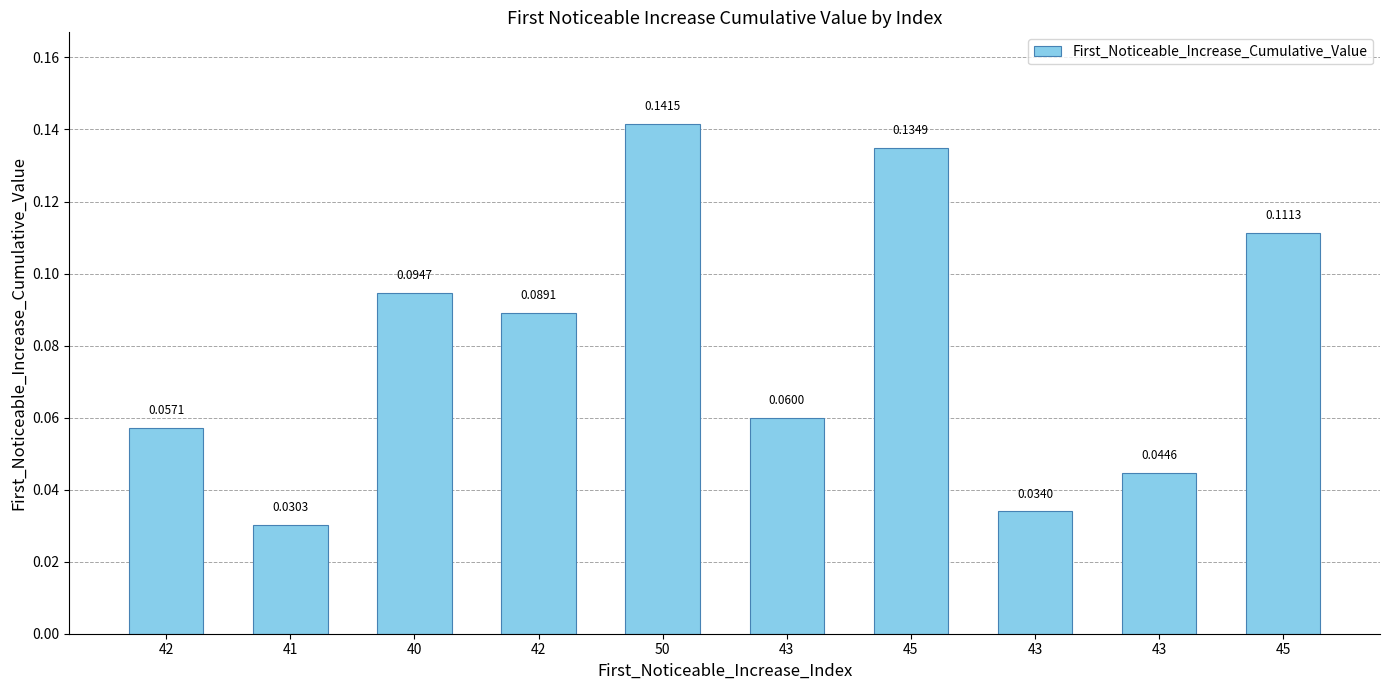

At which category does the chart reach its minimum across all series?

41